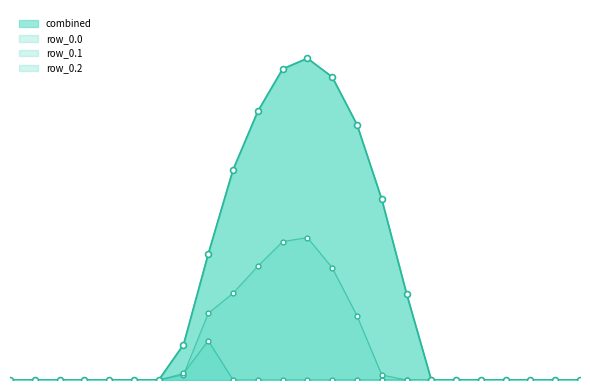

At how many categories does at least one series exceed 938?

3